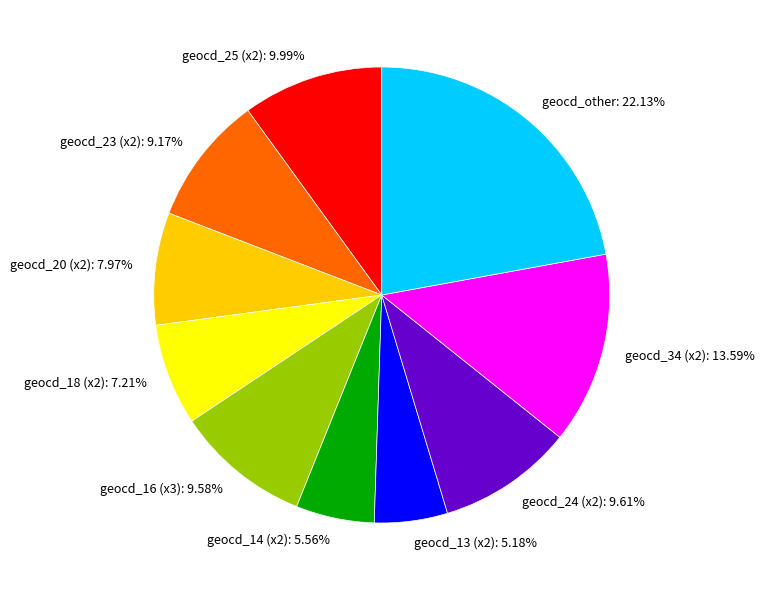

What is the largest slice in the pie chart?

geocd_other: 22.13%